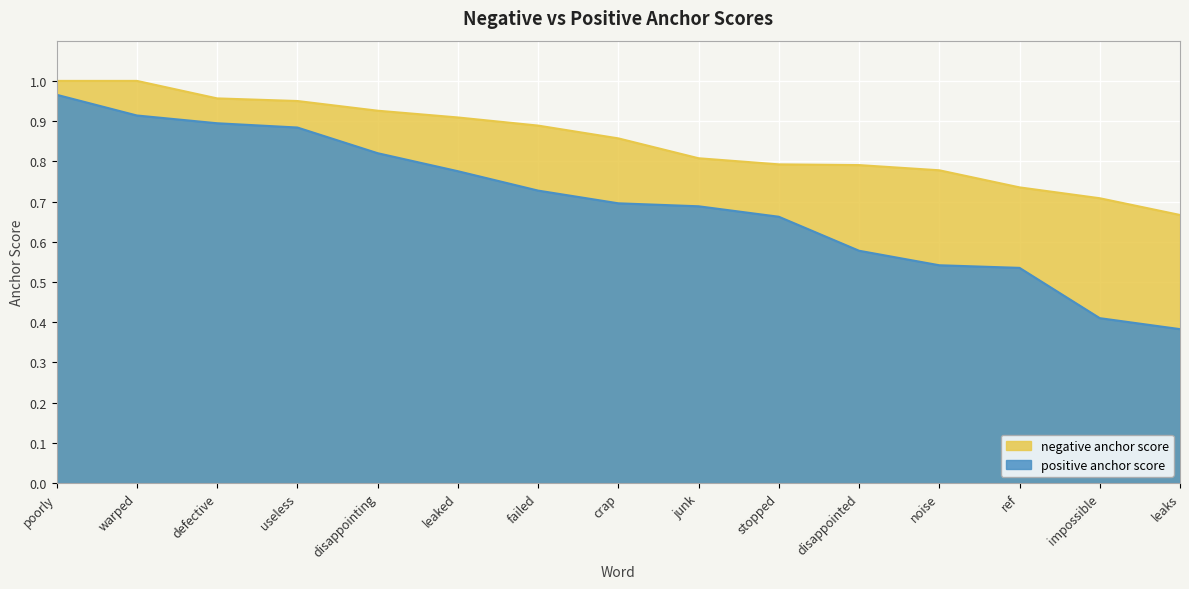

What is the label of the 15th point from the right?

poorly